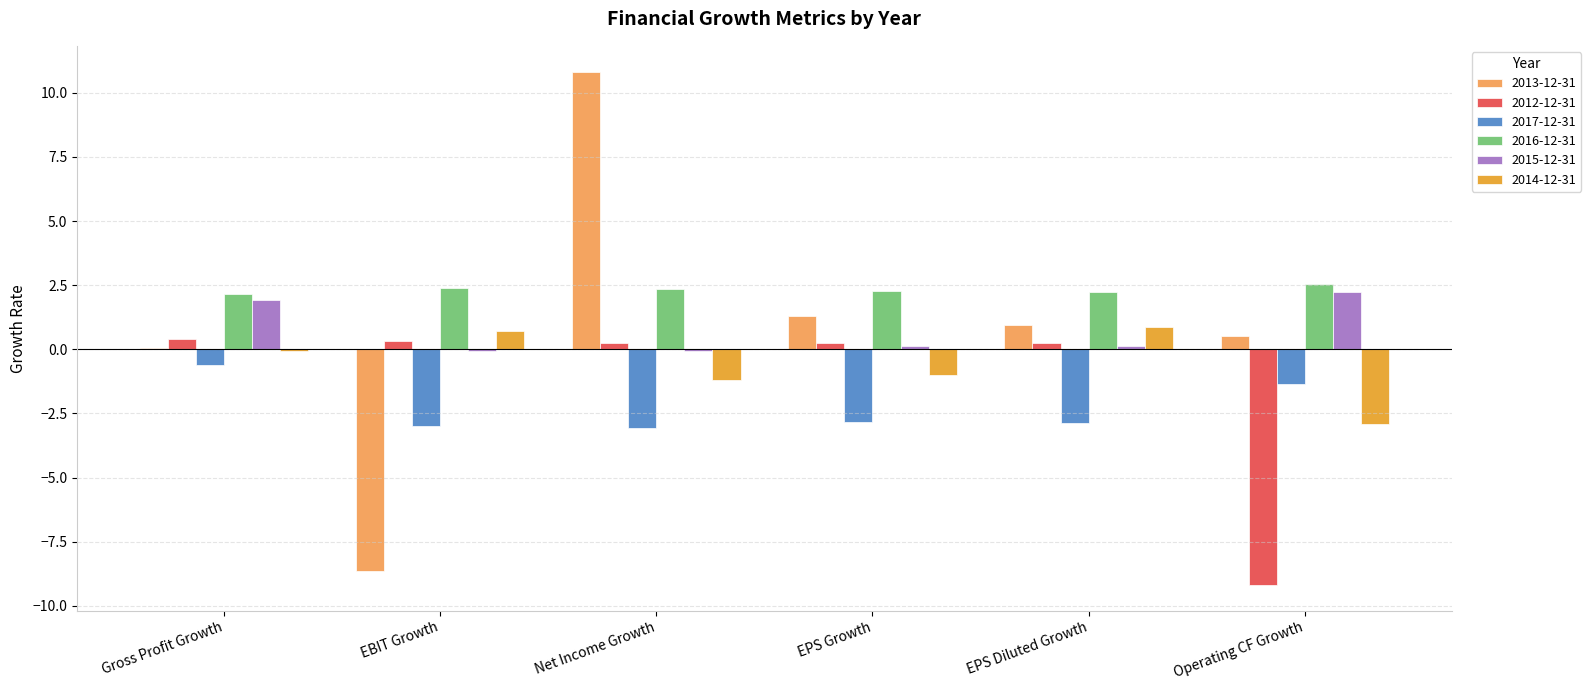

The 2013-12-31 series shows -8.6 at EBIT Growth. True or false?

True